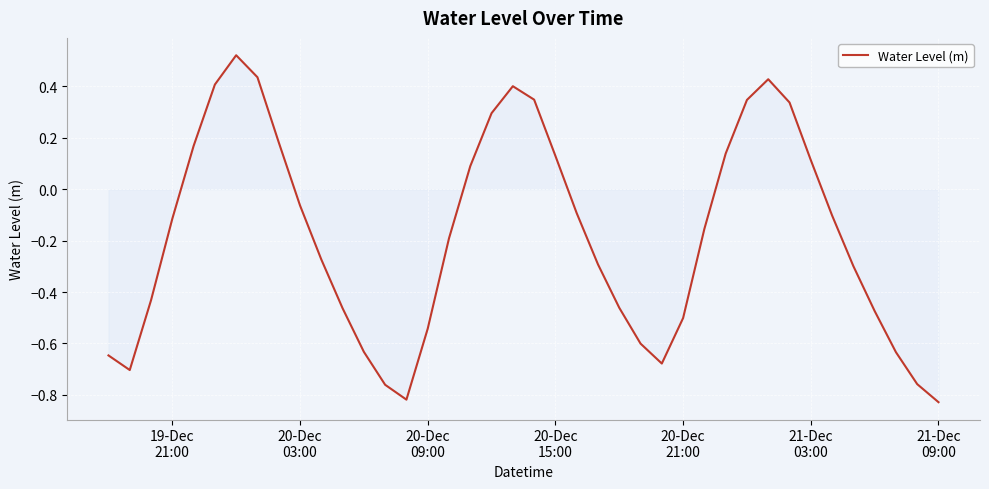

Does the chart display data point markers on the line(s)?

No